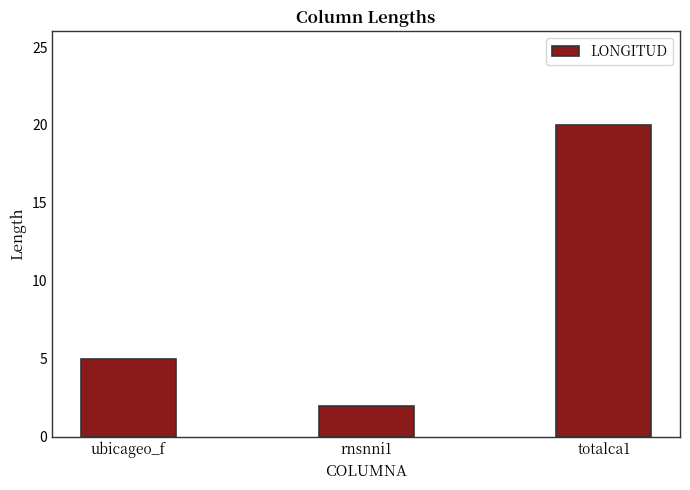

At which category does the chart reach its minimum across all series?

rnsnni1